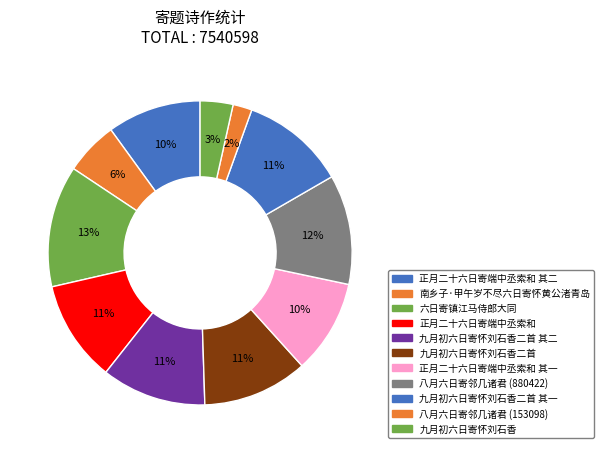

Which slice is the smallest?

八月六日寄邻几诸君